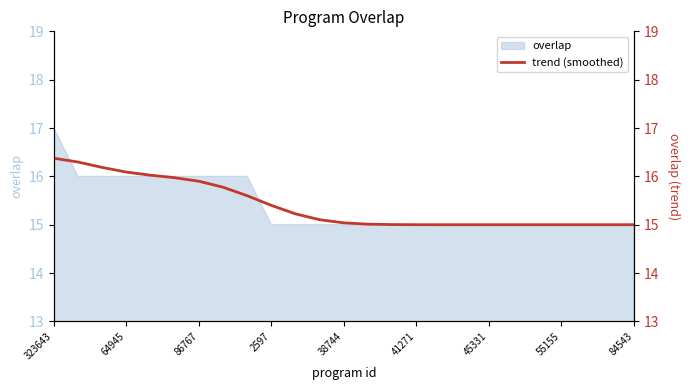

What is the change in value from 10 to 20?

-0.2